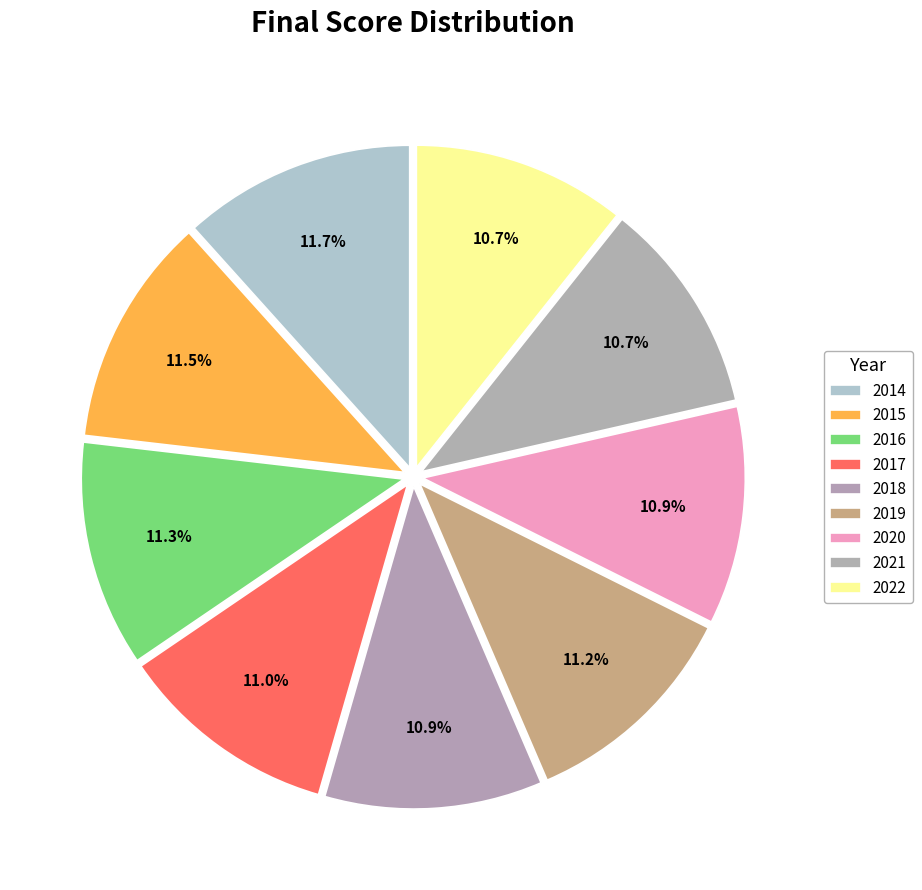

Rank the categories by value from lowest to highest.

2022, 2021, 2018, 2020, 2017, 2019, 2016, 2015, 2014